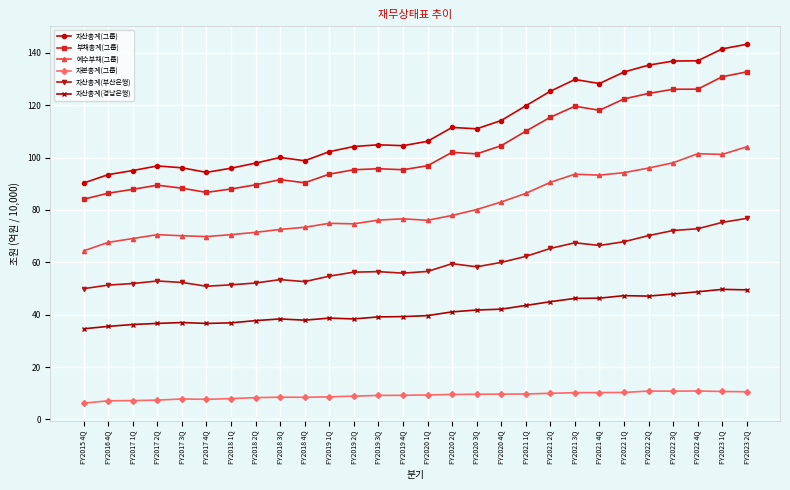

In 예수부채(그룹), how many points are higher than both neighbors (excluding endpoints)?

5